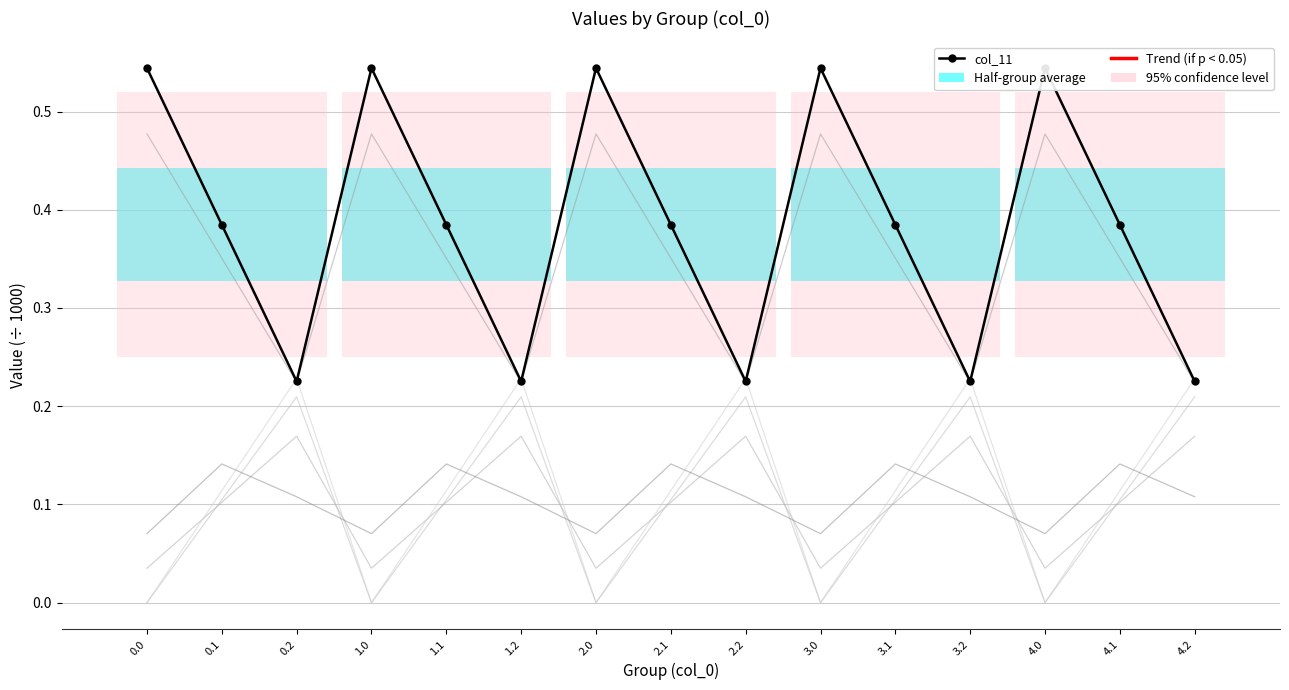

Which series has the largest range (max minus min)?

col_11